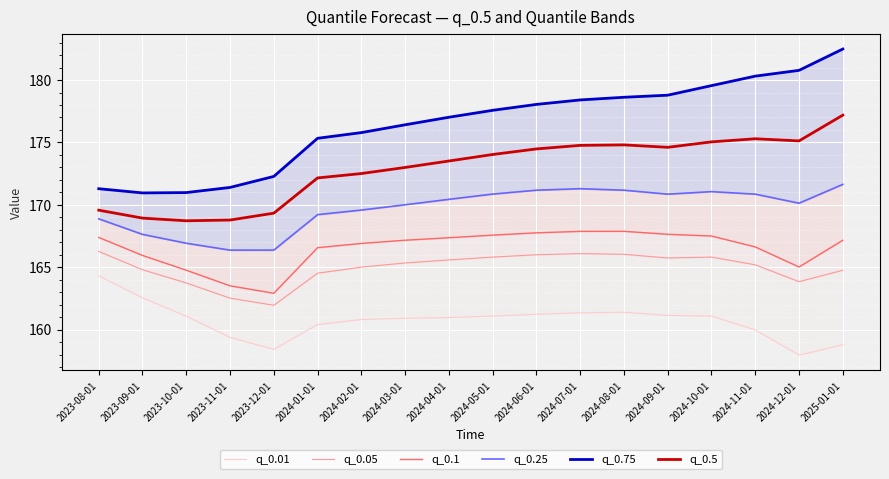

Count the number of data series in this chart.

6